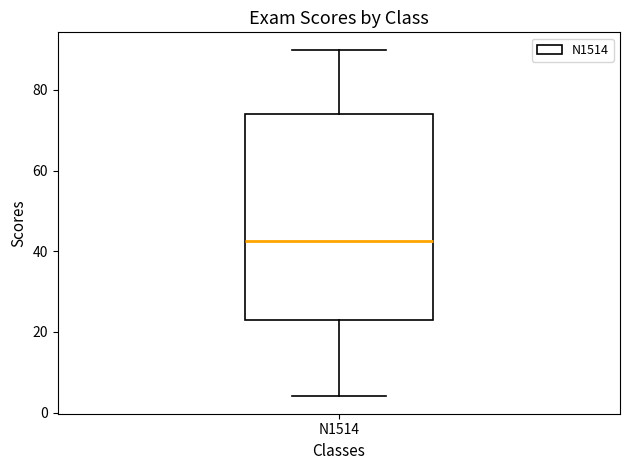

Read this box plot against the y-axis: the position of the median line, the range covered by the box, and the ends of both whiskers. The values are not printed on the chart, so give them approximately, as read against the axis.

median 42, box 24 to 74, whiskers 4 to 90